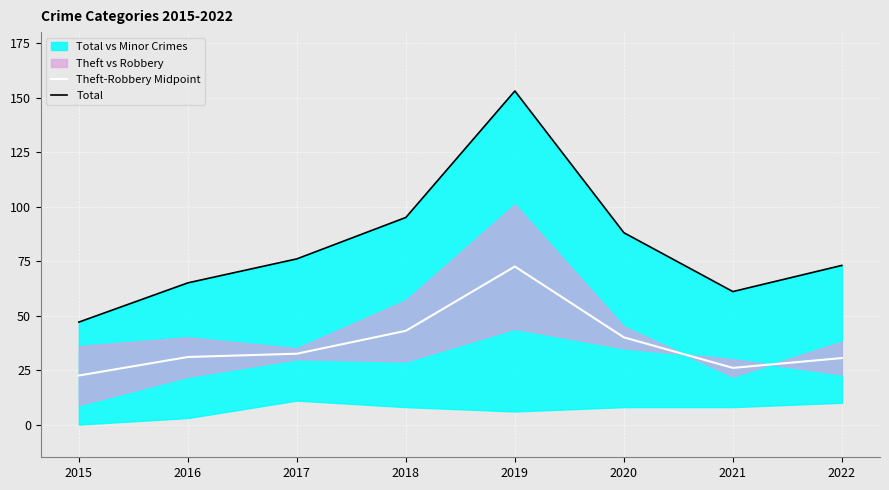

How many values in the Theft-Robbery Midpoint series exceed 32?

4